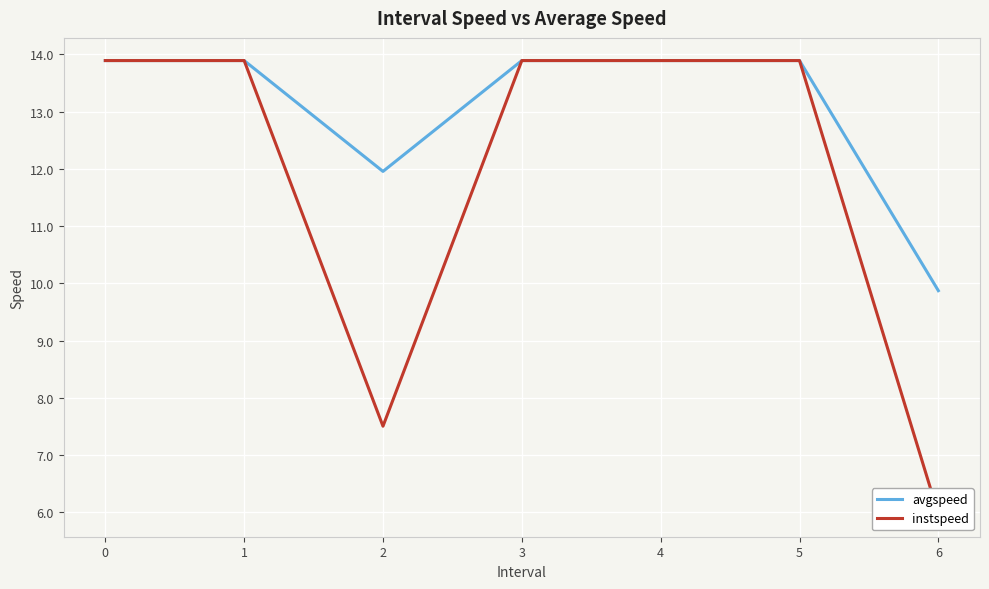

List the series in order of their peak value, lowest first.

avgspeed, instspeed